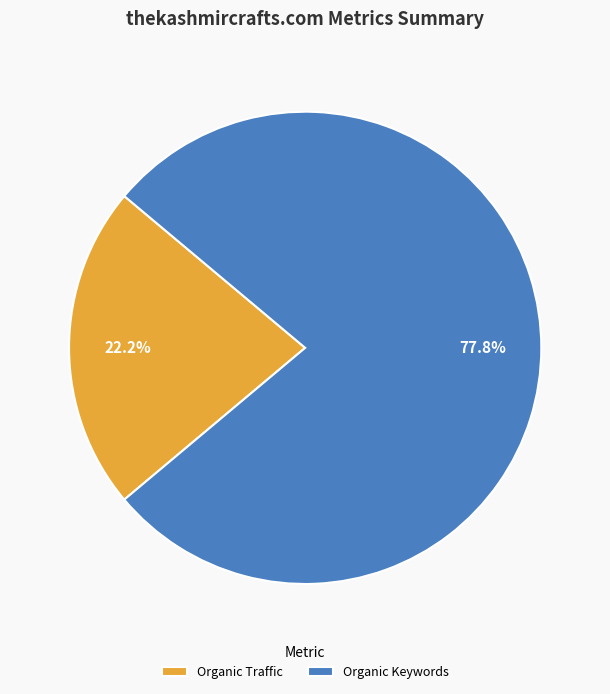

To the nearest percent, what percentage of the pie is Organic Keywords?

78%